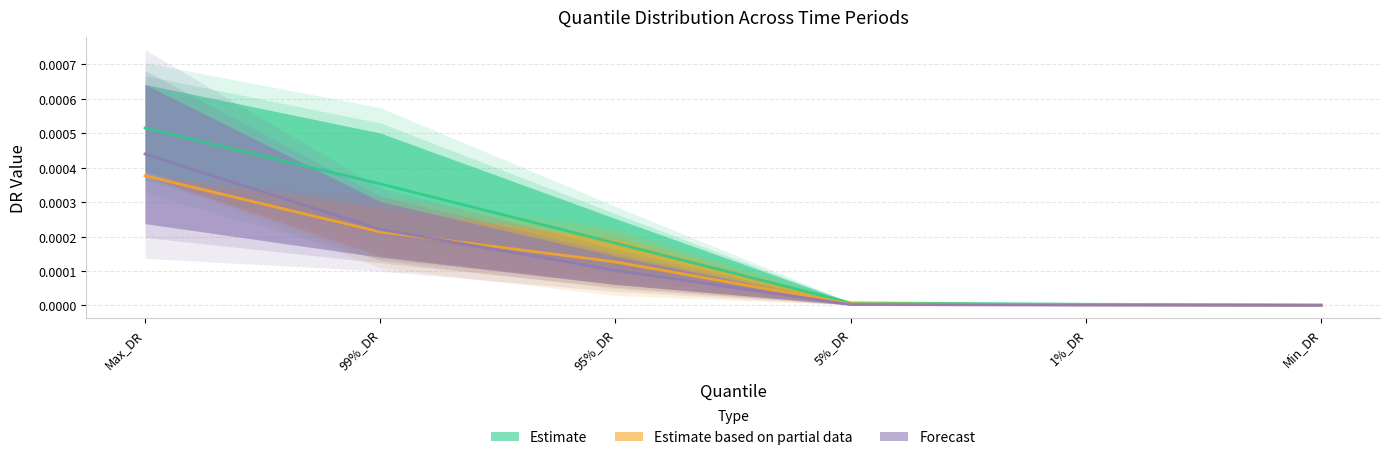

Which category has the lowest value across all series?

Min_DR